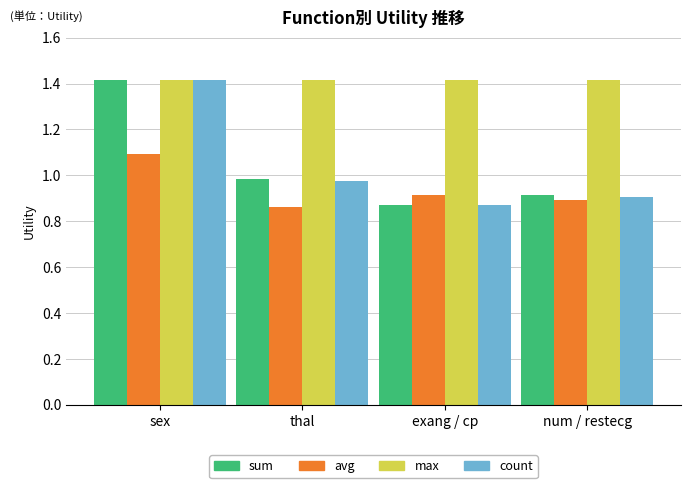

The sum series shows 0.9 at num / restecg. True or false?

True